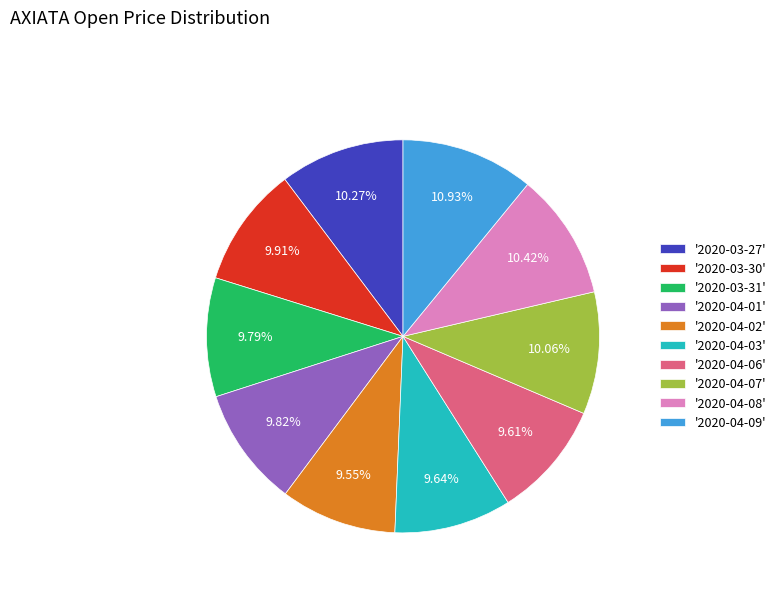

To the nearest percent, what is the average slice percentage?

10%